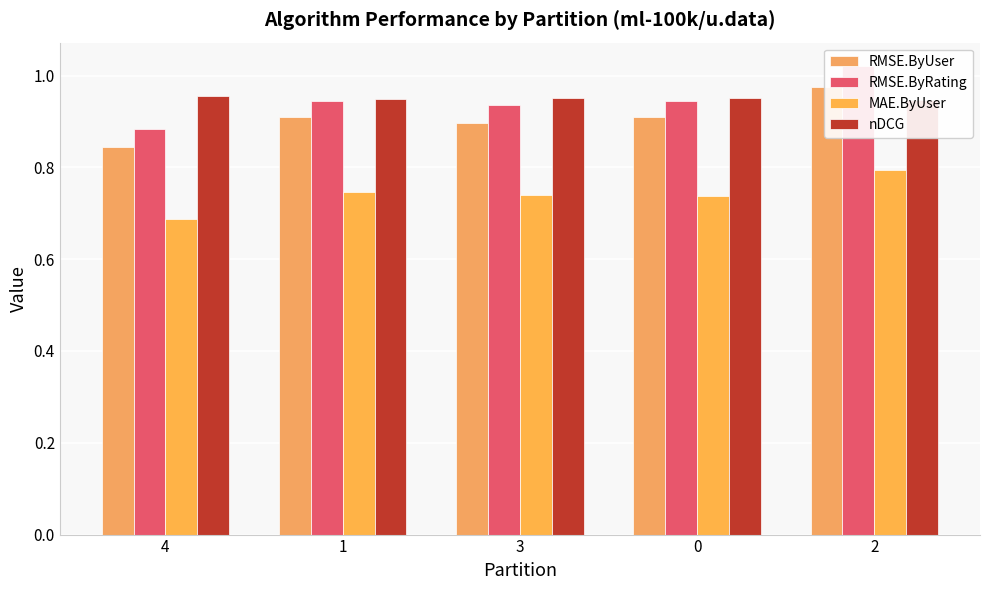

The nDCG series shows 1.0 at 4. True or false?

True